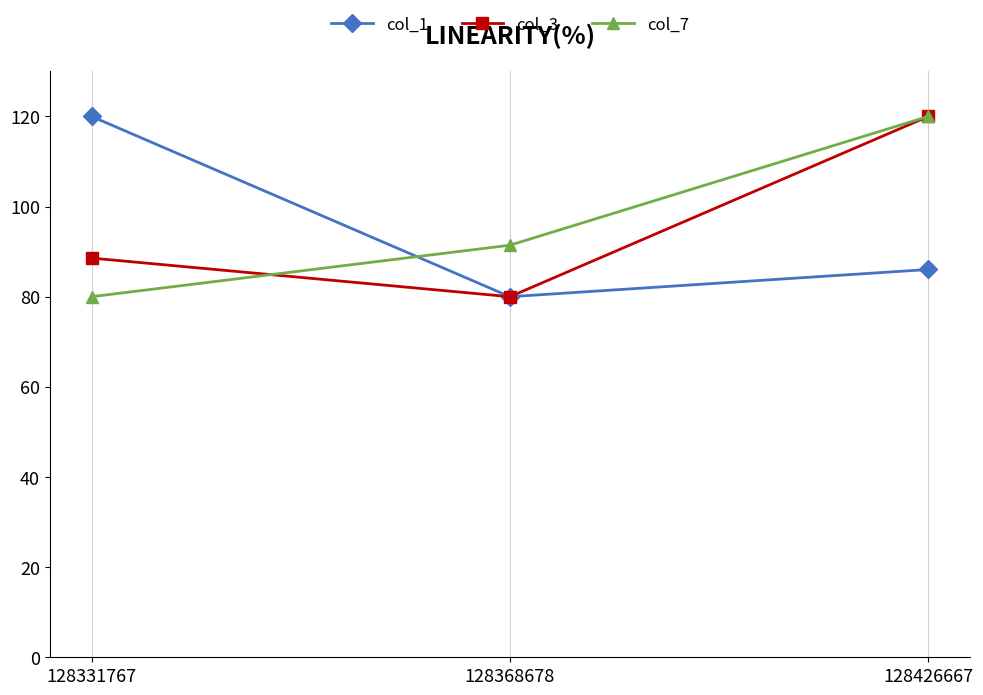

How many series are shown in this chart?

3